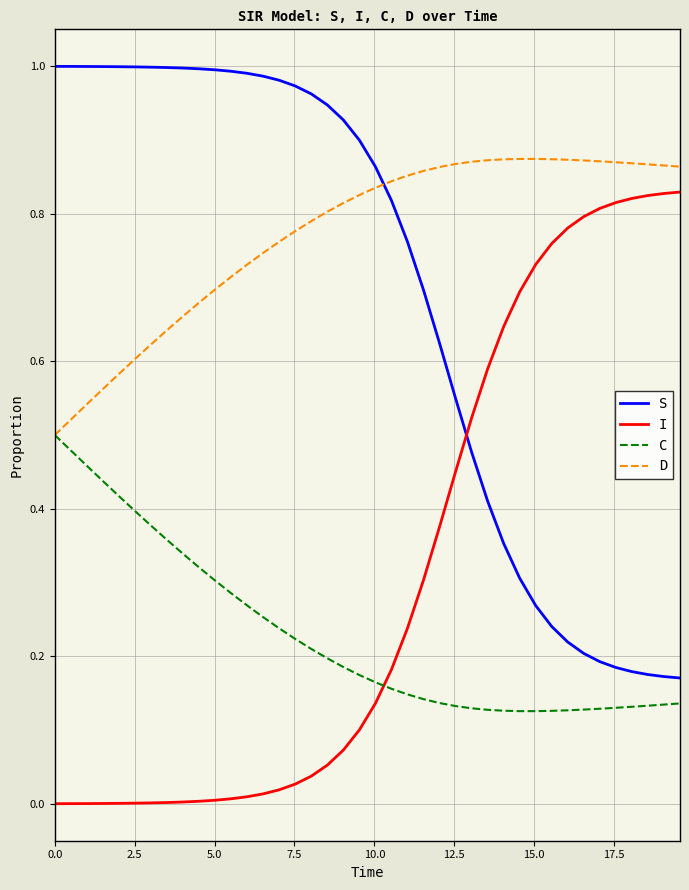

Which series has the largest total across all categories?

D